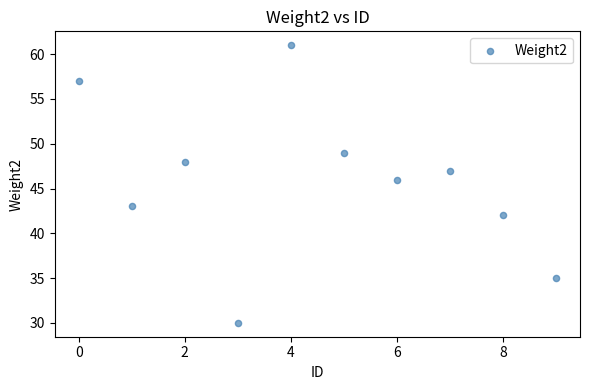

What Y value in the scatter plot is closest to 45?

46